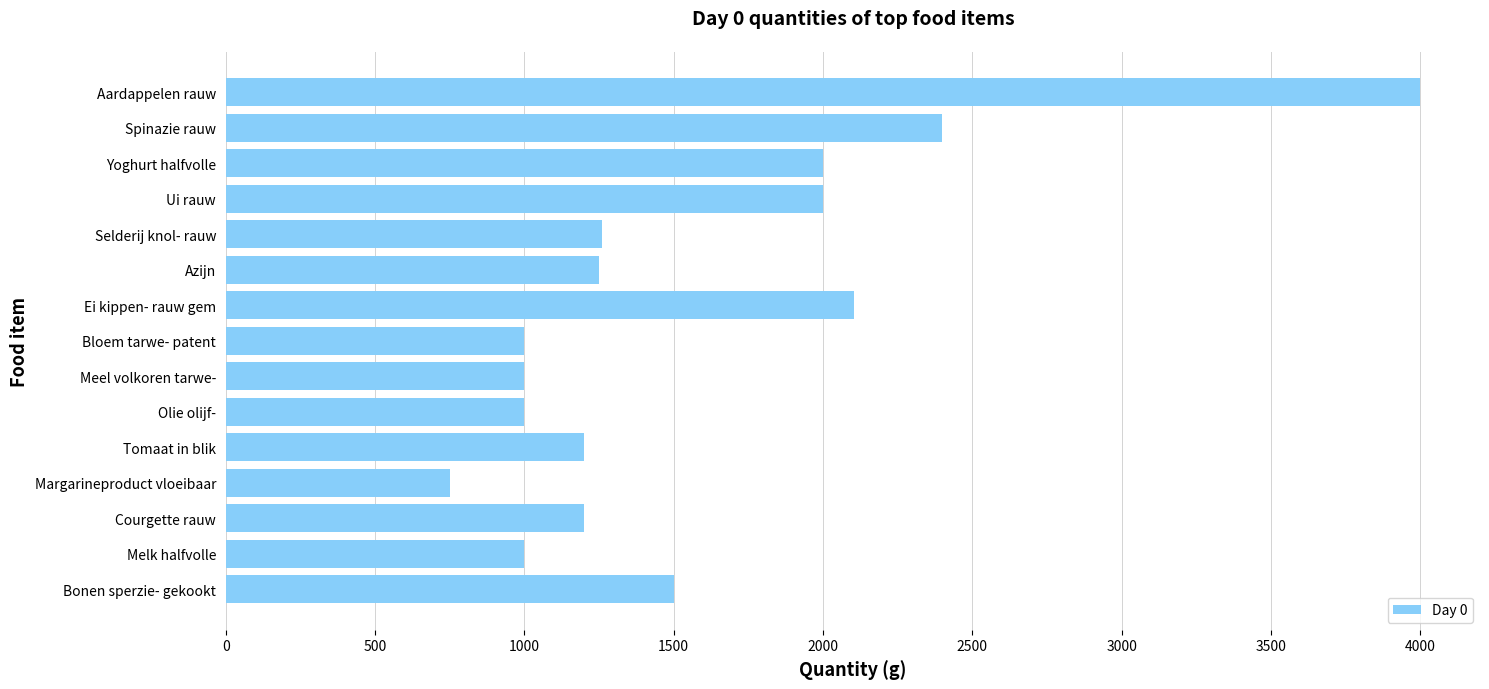

How many values are below 1250?

7